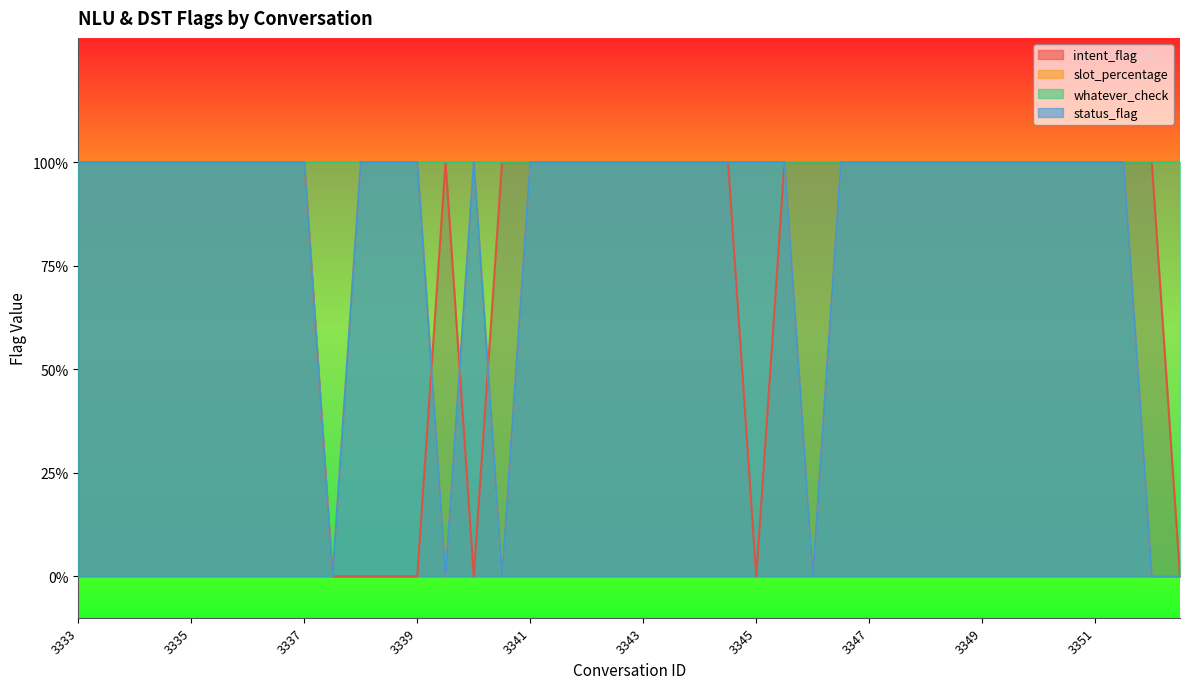

What is the total value across all series at 3350?

3